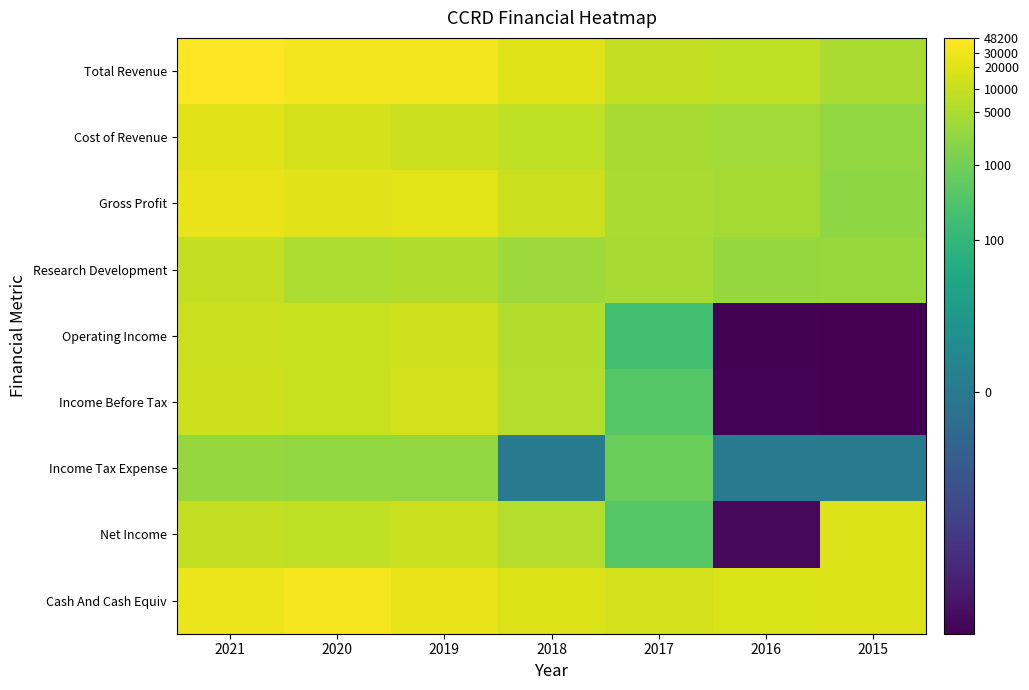

Reading left to right, transcribe all the data shown in this chart.

Total Revenue: 2021=10.8	2020=10.5	2019=10.4	2018=9.9	2017=9.1	2016=9.0	2015=8.5
Cost of Revenue: 2021=10.0	2020=9.6	2019=9.4	2018=9.0	2017=8.4	2016=8.3	2015=7.9
Gross Profit: 2021=10.2	2020=10.0	2019=10.0	2018=9.4	2017=8.5	2016=8.3	2015=7.7
Research Development: 2021=9.1	2020=8.5	2019=8.6	2018=8.1	2017=8.4	2016=7.9	2015=8.0
Operating Income: 2021=9.4	2020=9.2	2019=9.5	2018=8.7	2017=5.3	2016=-7.2	2015=-7.4
Income Before Tax: 2021=9.4	2020=9.3	2019=9.5	2018=8.7	2017=6.0	2016=-7.2	2015=-7.3
Income Tax Expense: 2021=7.9	2020=7.8	2019=7.8	2018=0.0	2017=6.7	2016=0.0	2015=0.0
Net Income: 2021=9.1	2020=9.0	2019=9.3	2018=8.7	2017=6.0	2016=-7.0	2015=9.8
Cash And Cash Equiv: 2021=10.3	2020=10.5	2019=10.2	2018=9.8	2017=9.5	2016=9.8	2015=9.8